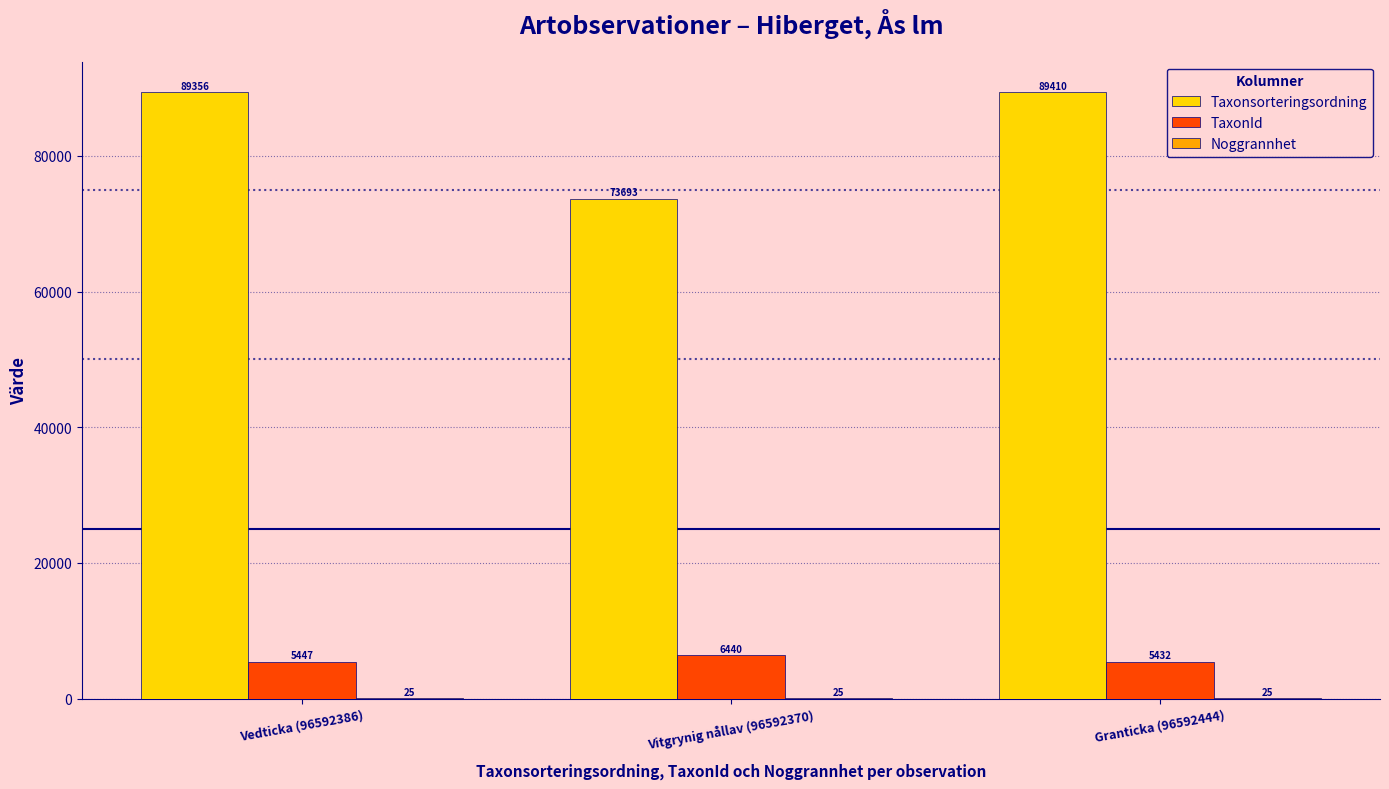

What is the spread (max minus min) of values at Vitgrynig nållav (96592370)?

73668